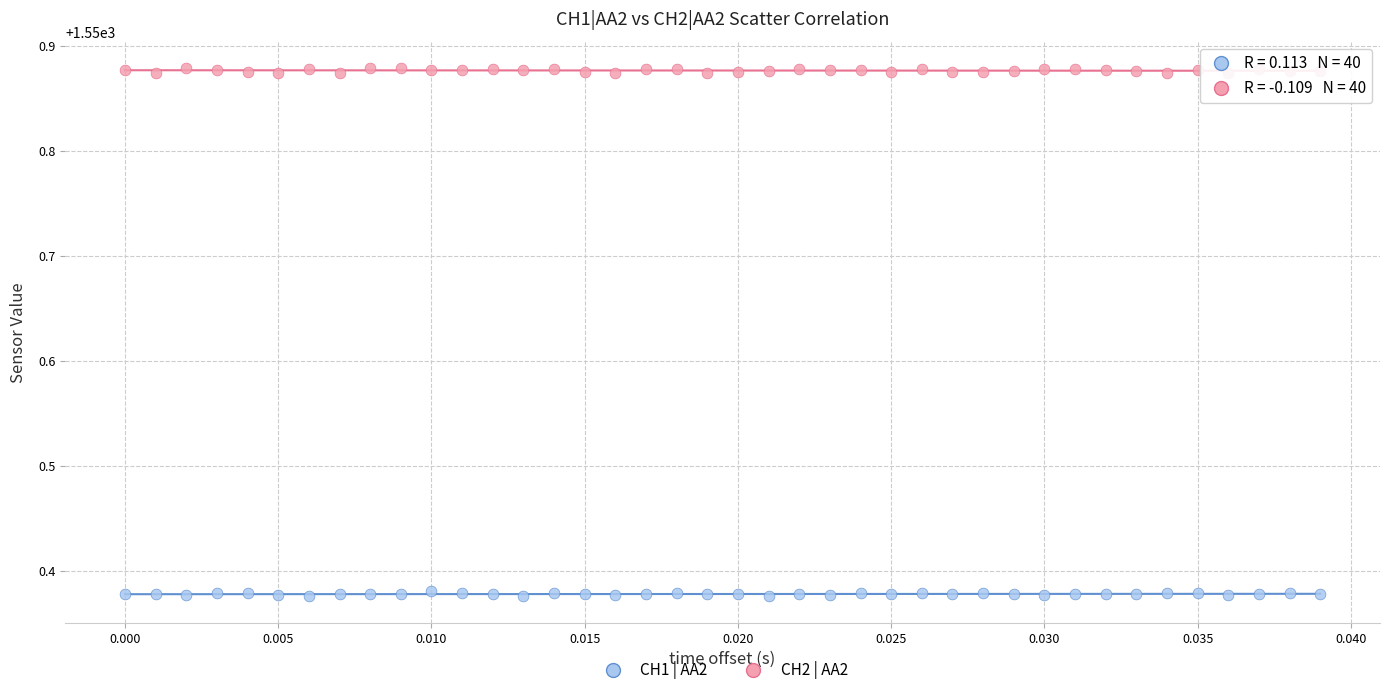

Which series contains the highest Y value?

CH2 | AA2